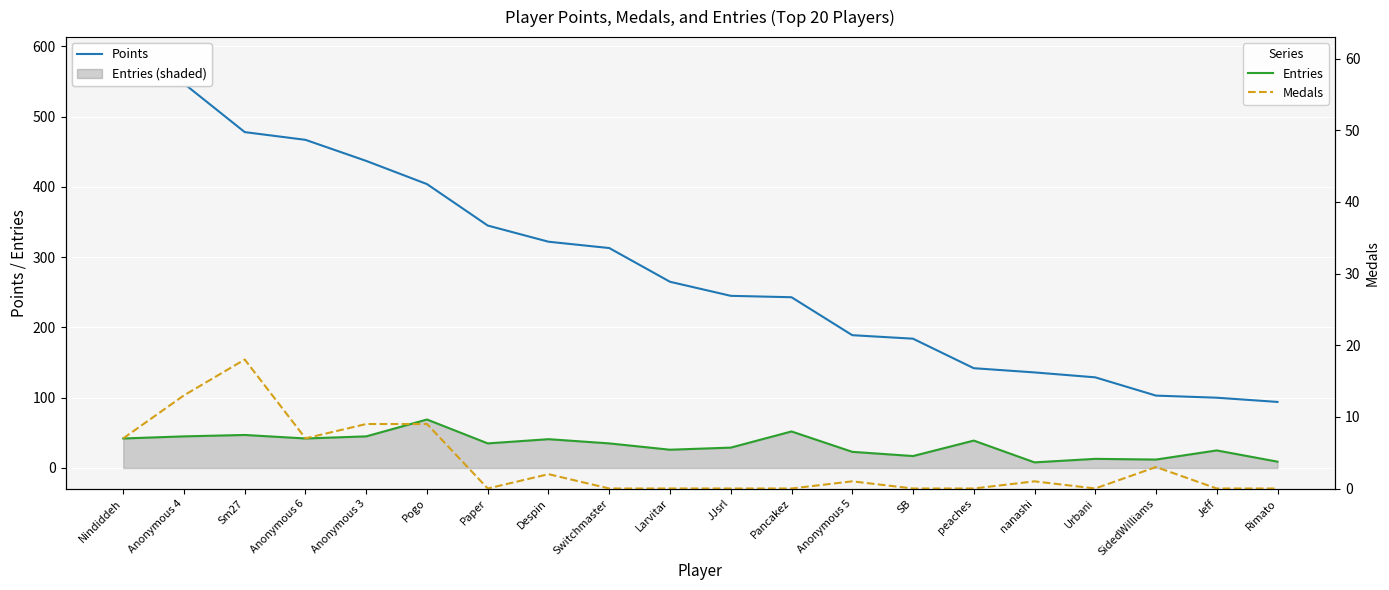

Which series has the largest total across all categories?

Points